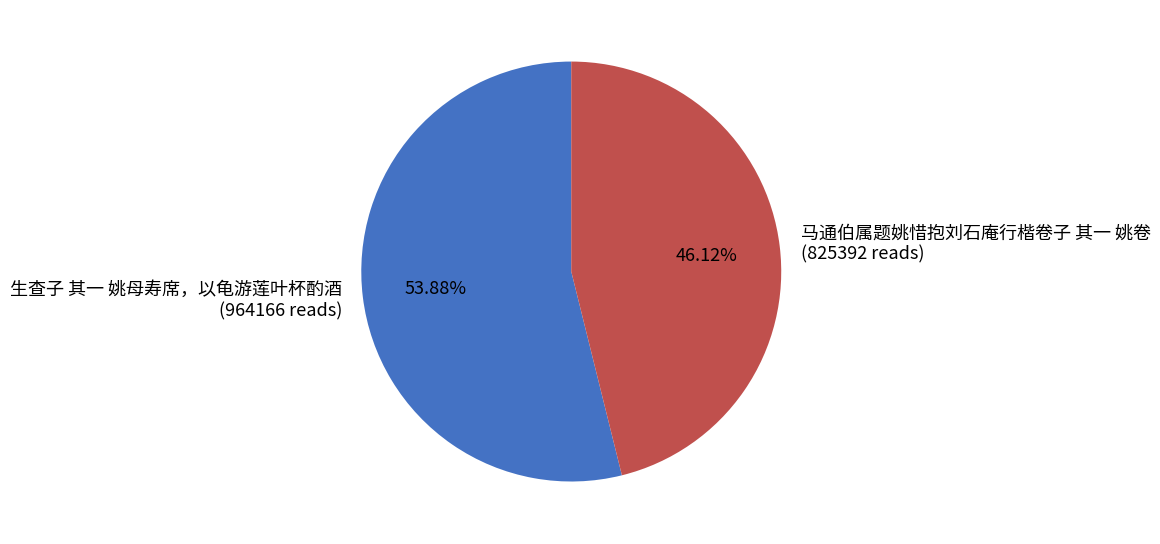

Combined, do 生查子 其一 姚母寿席，以龟游莲叶杯酌酒 and 马通伯属题姚惜抱刘石庵行楷卷子 其一 姚卷 account for over 50%?

Yes